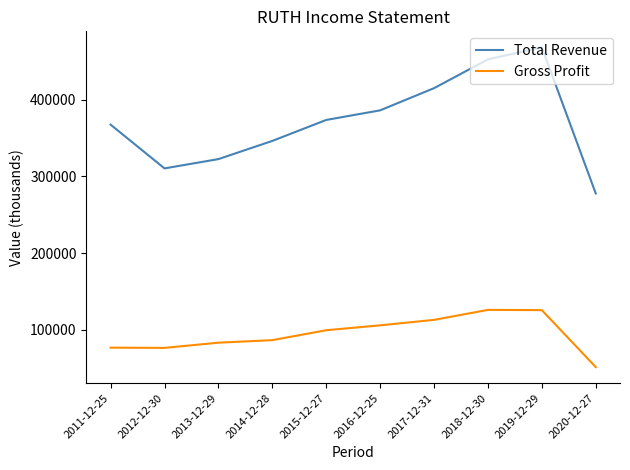

What is the minimum value shown in the chart?

51500